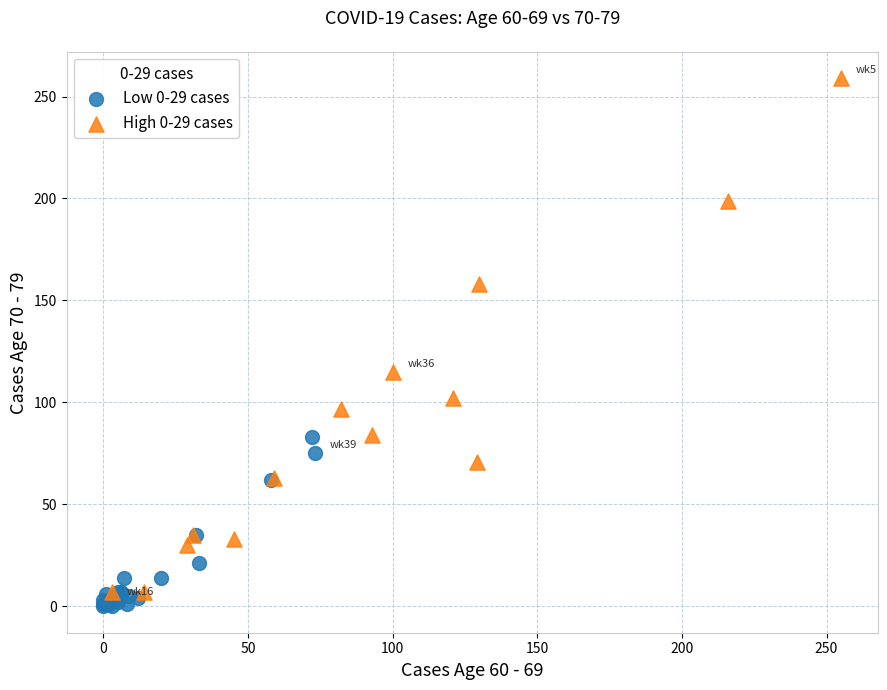

Which series has the widest spread of Y values?

High 0-29 cases